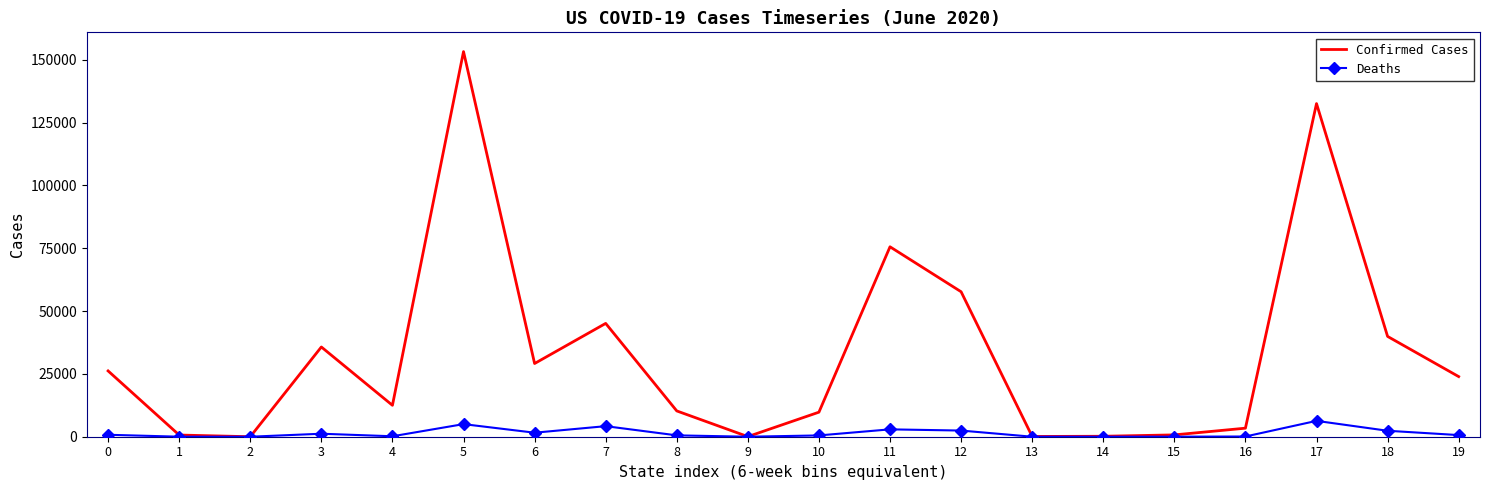

What is the maximum value for Deaths?

6308